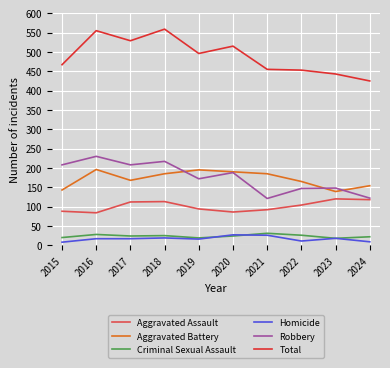

What is the highest value of the Robbery series?

230